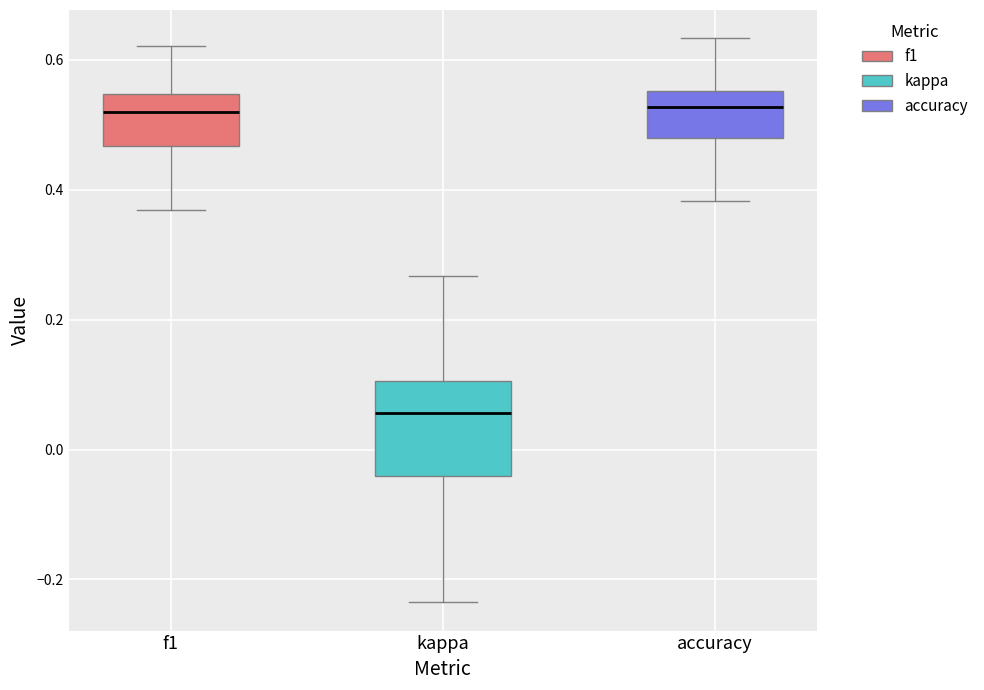

Which box is the tallest, from its lower edge to its upper edge?

kappa